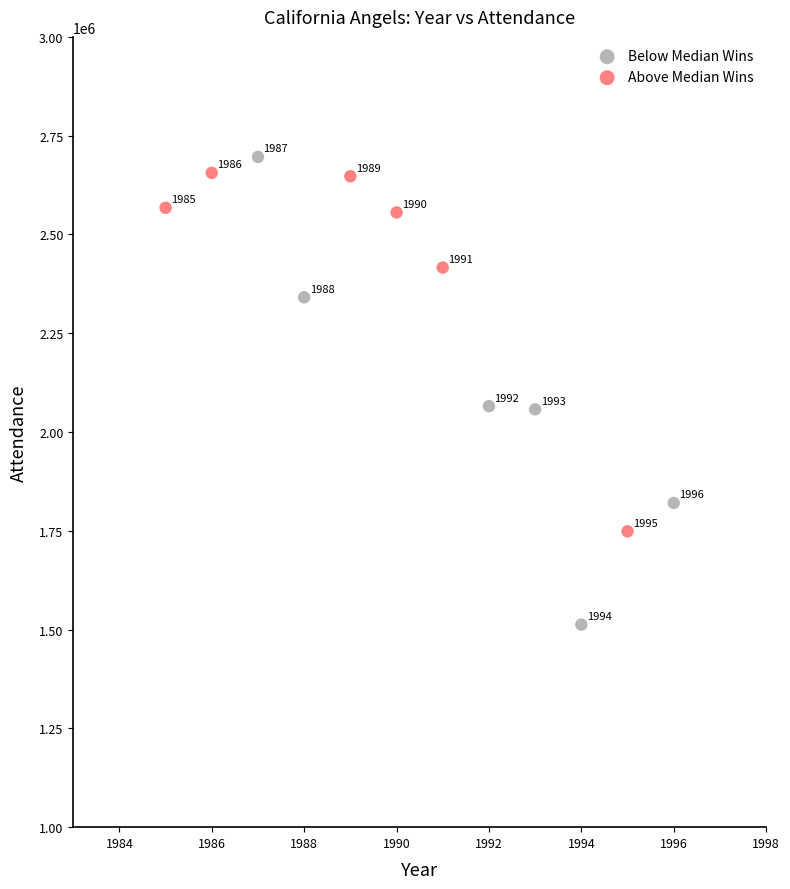

Which series contains the highest Y value?

Below Median Wins